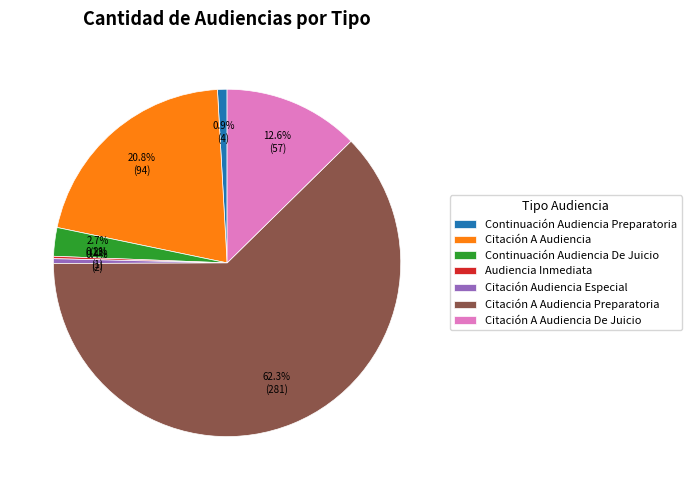

Combined, do Continuación Audiencia De Juicio and Citación Audiencia Especial account for over 50%?

No